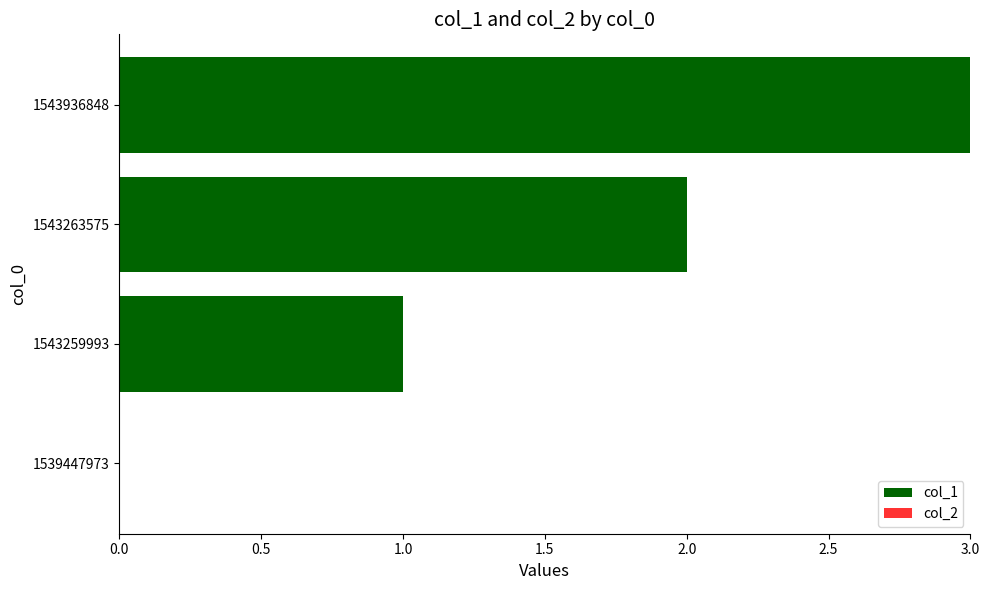

What is the ratio of the value at 1543936848 to the value at 1543259993?

3.0